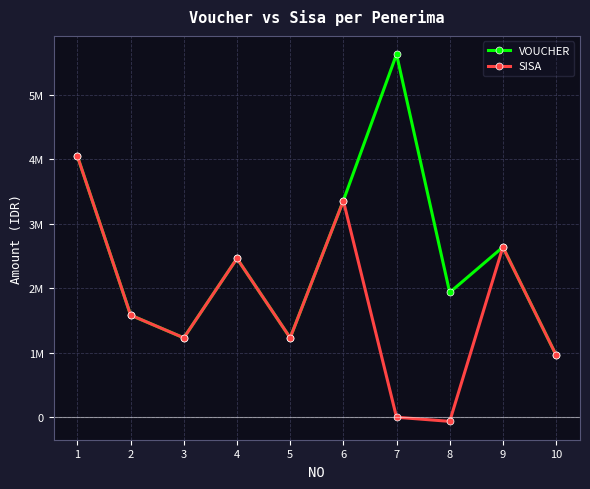

Where does the VOUCHER series first go above 2464000?

1